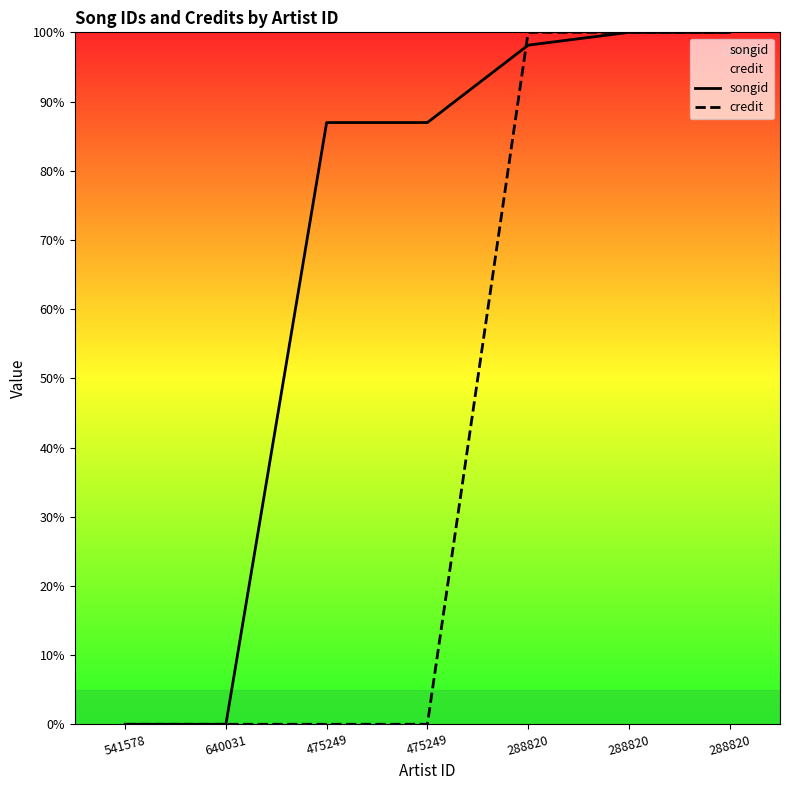

Between 288820 and 288820, which series saw the biggest shift?

songid